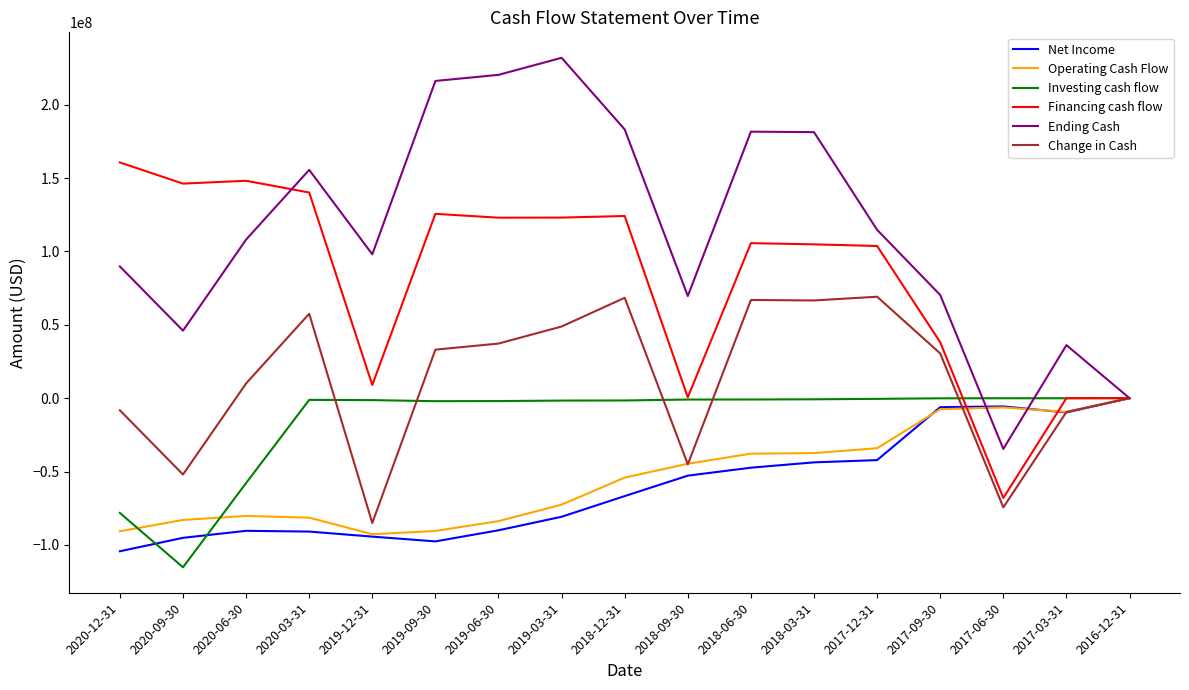

Which series has the largest range (max minus min)?

Ending Cash